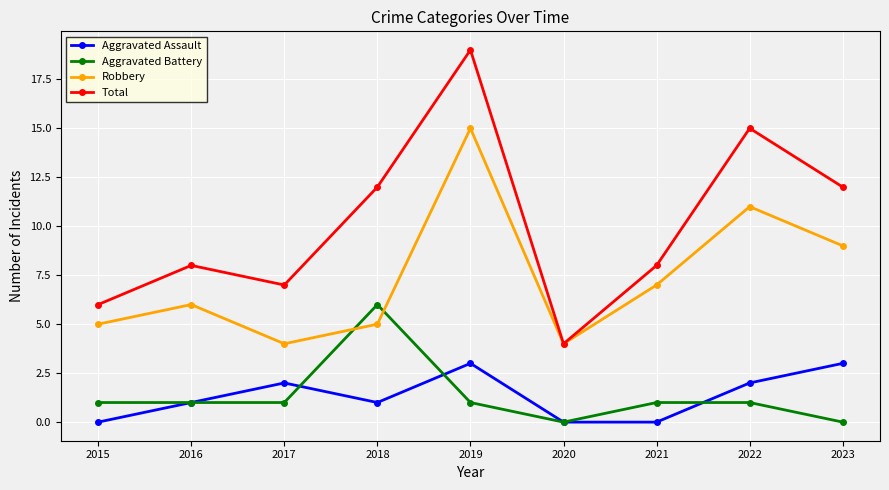

What is the total value across all series at 2015?

12